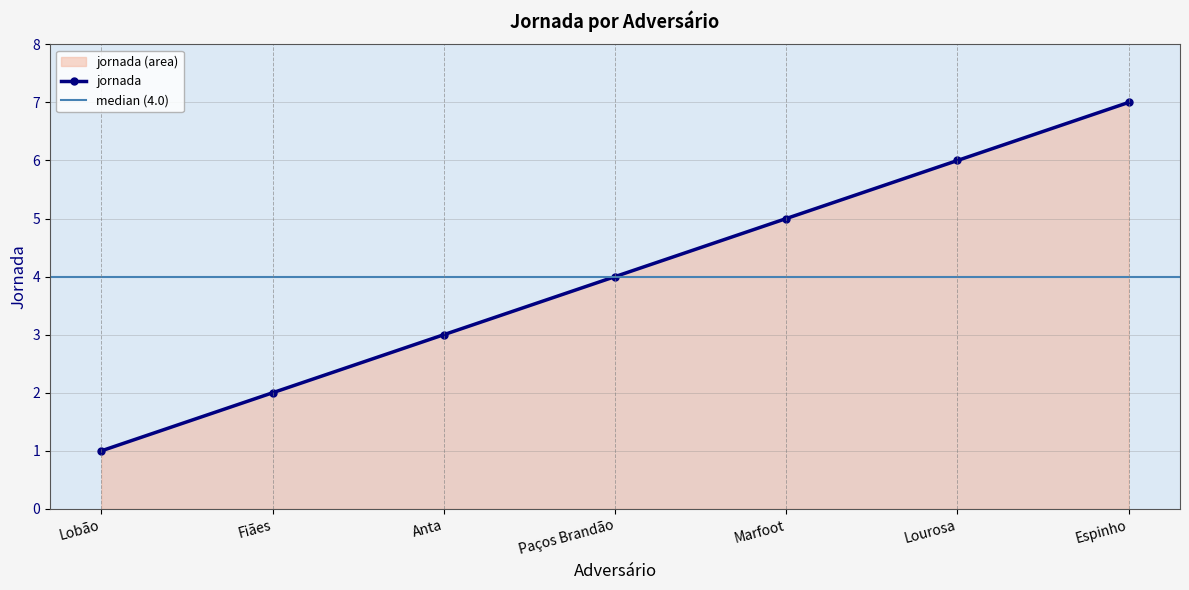

At which label does the data first exceed 4?

Marfoot